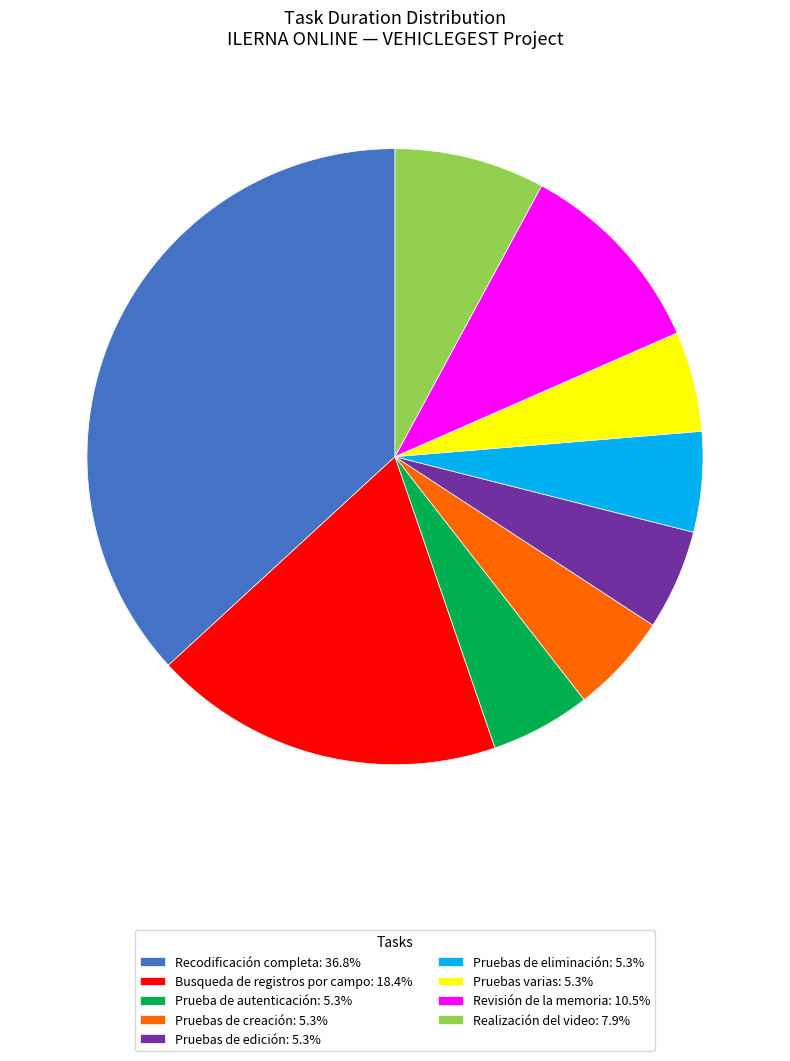

Approximately how many times larger is the value at Busqueda de registros por campo: 18.4% compared to Prueba de autenticación: 5.3%?

3.5